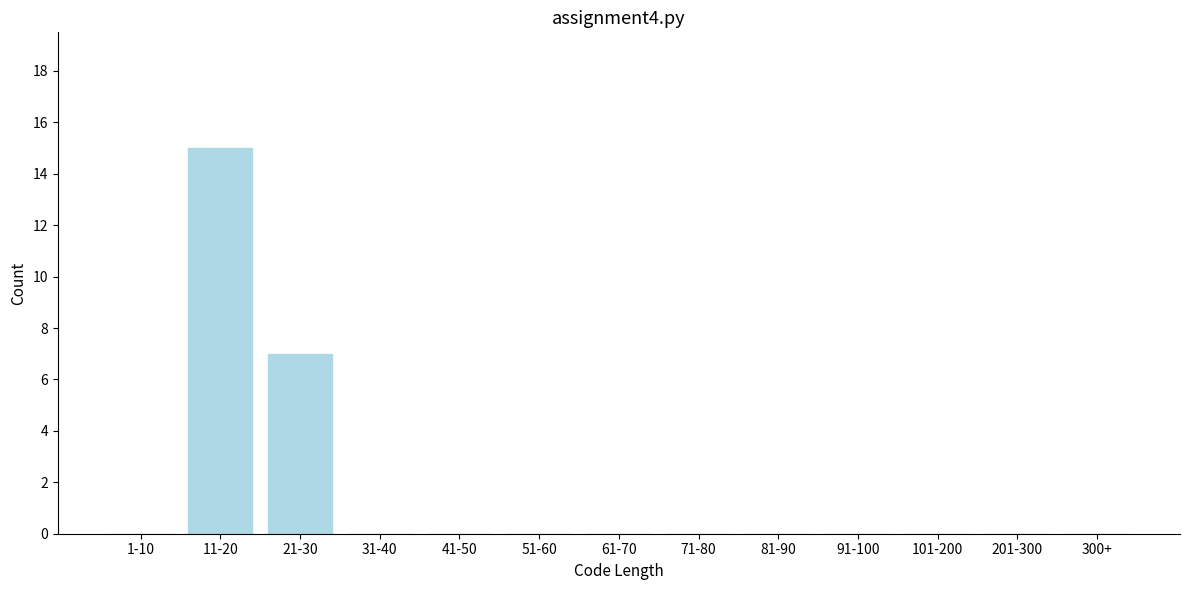

Reading left to right, what are all the values shown in this chart?

1-10=0	11-20=15	21-30=7	31-40=0	41-50=0	51-60=0	61-70=0	71-80=0	81-90=0	91-100=0	101-200=0	201-300=0	300+=0